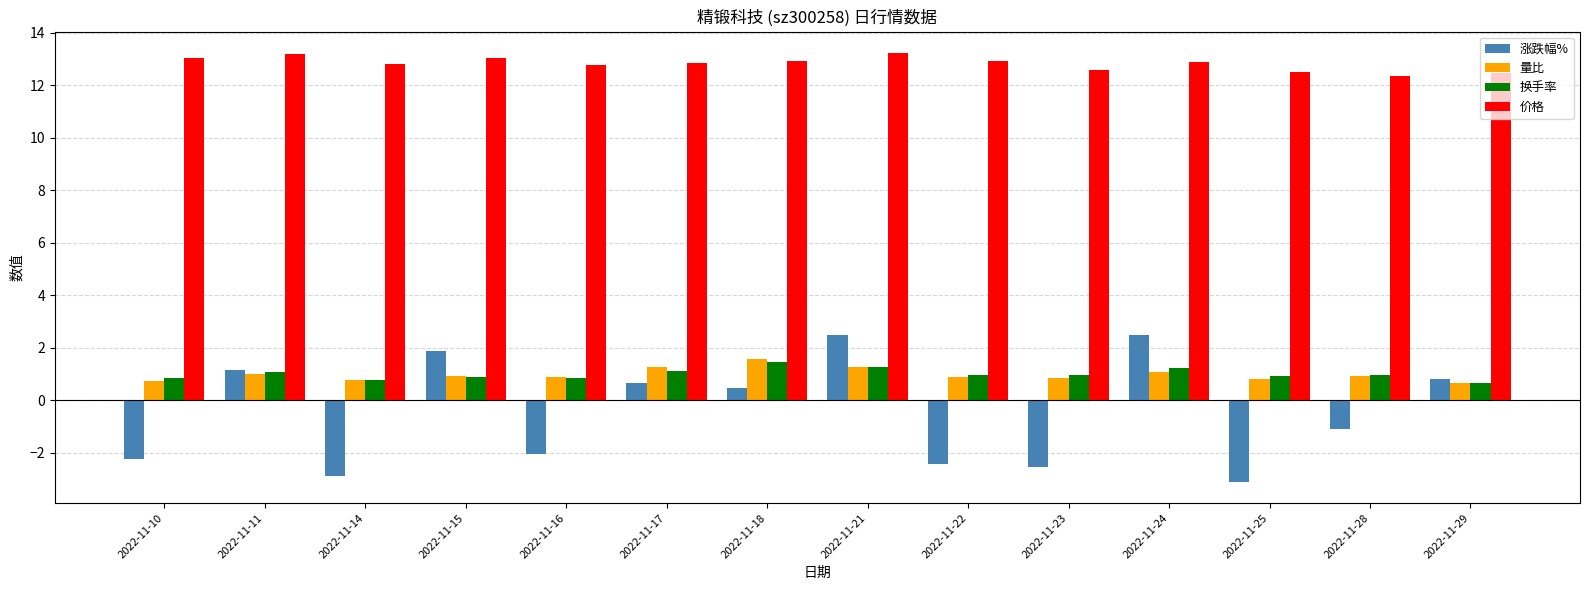

True or false: 价格 has a value of 12.8 at 2022-11-16.

True